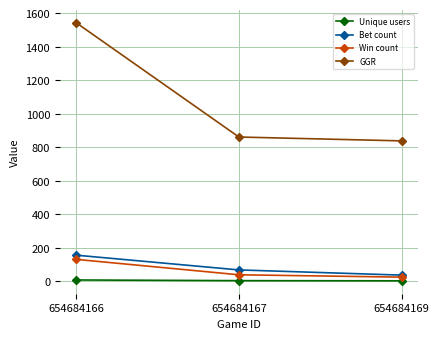

The Win count series shows 39 at 654684167. True or false?

True